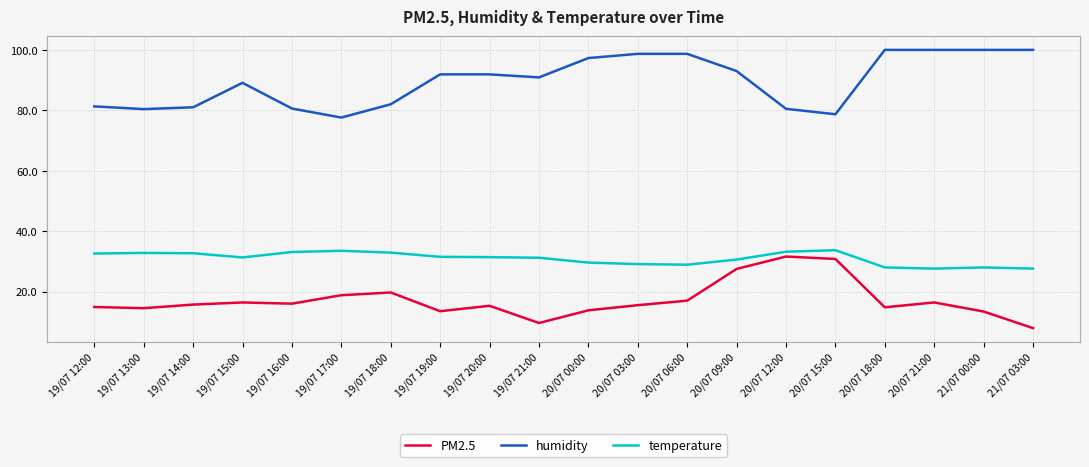

True or false: humidity and PM2.5 cross at least once.

False